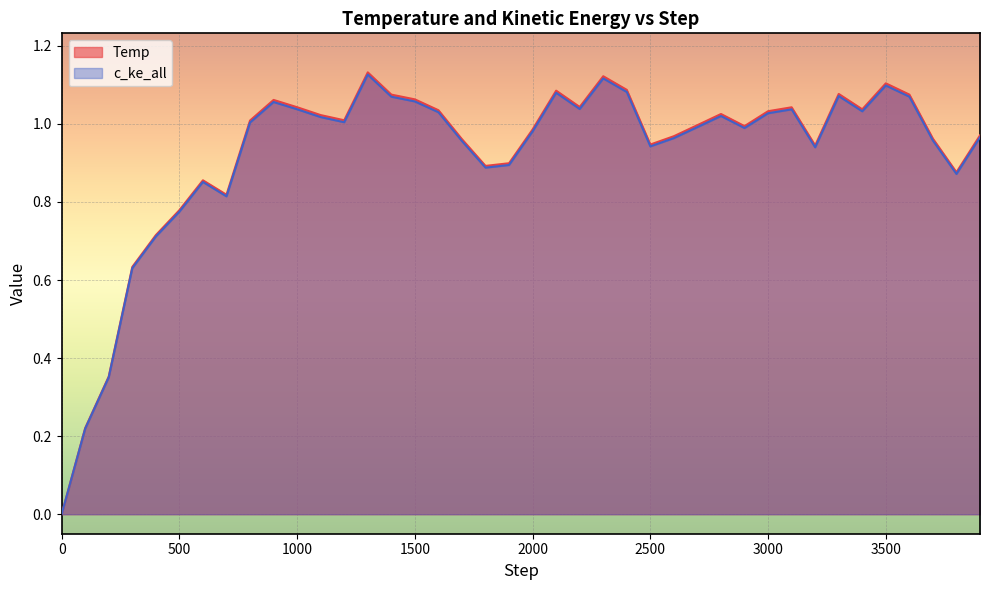

True or false: c_ke_all and Temp cross at least once.

False